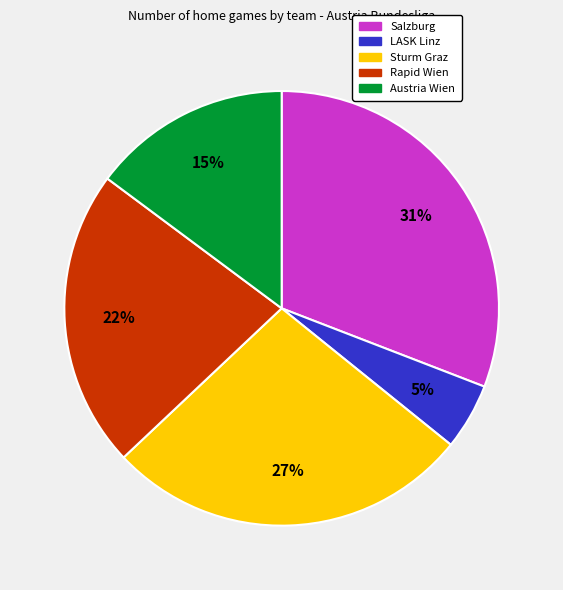

Does Austria Wien represent more than half of the total?

No